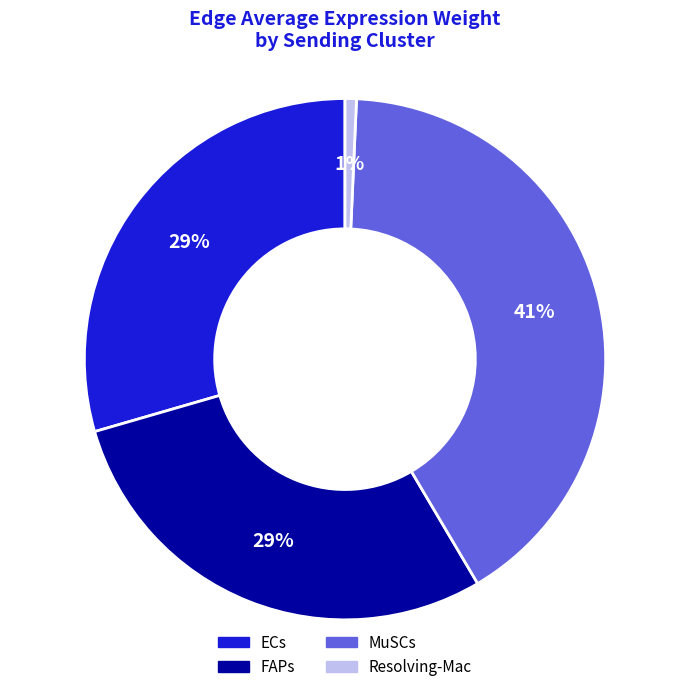

Which has a higher value, Resolving-Mac or MuSCs?

MuSCs